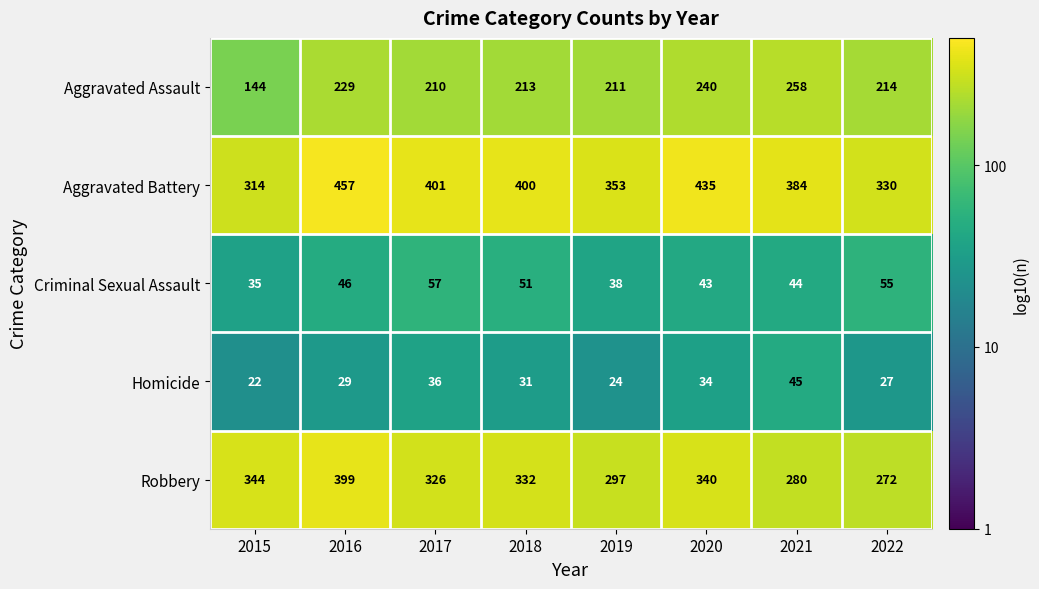

What is the sum of all Robbery values?

2590